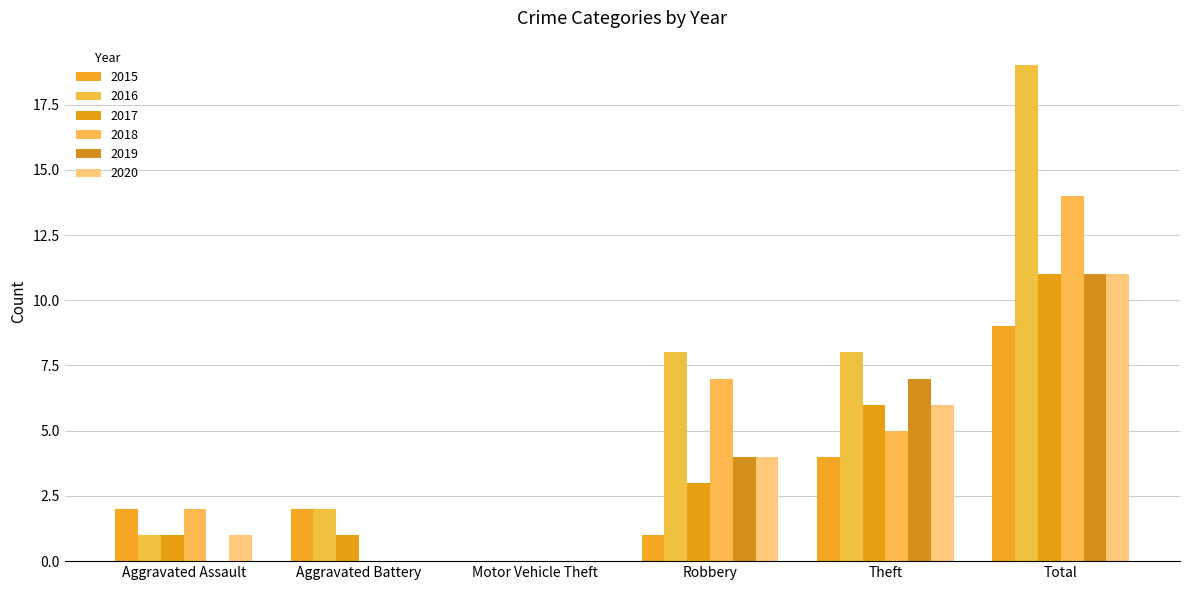

Between Motor Vehicle Theft and Theft, which series saw the biggest shift?

2016